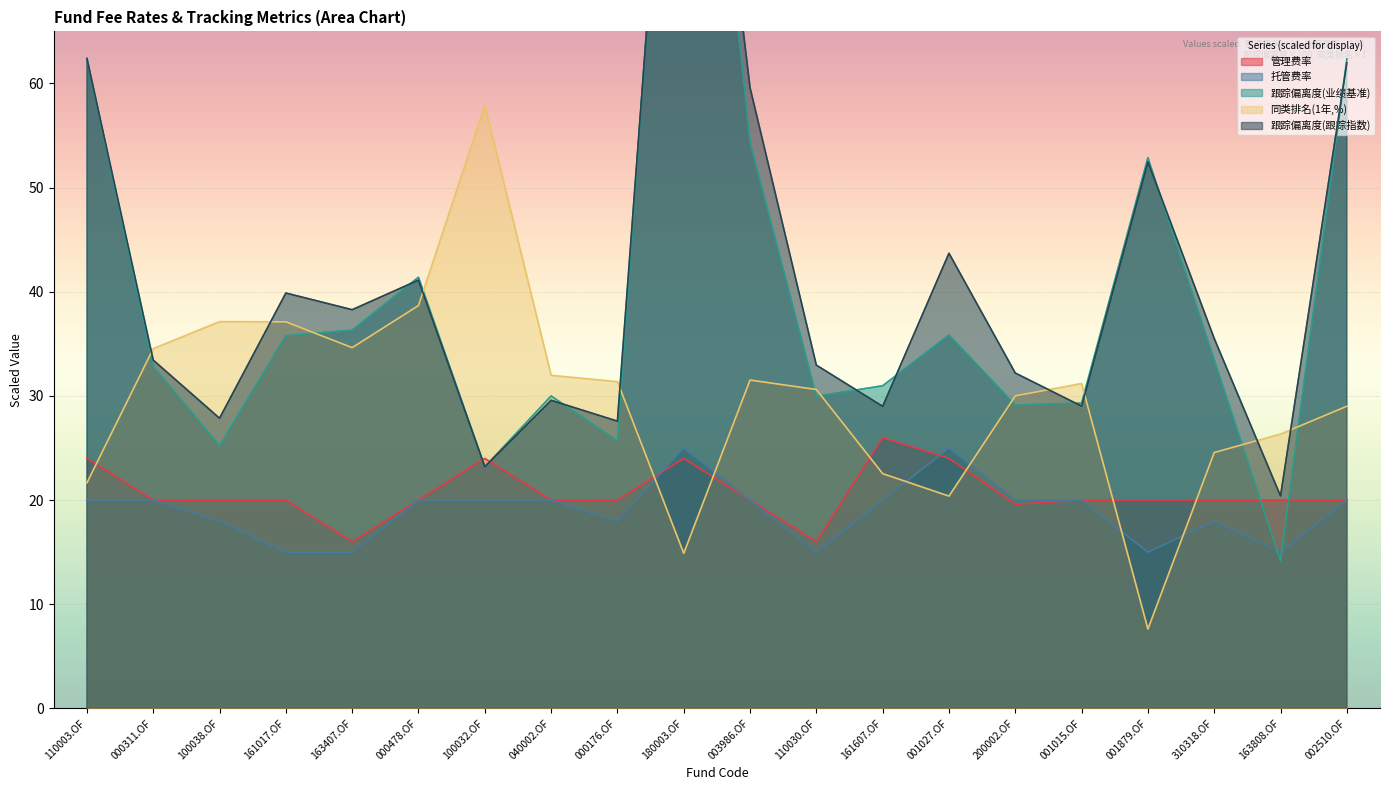

At which label is 管理费率 closest to 21?

000311.OF